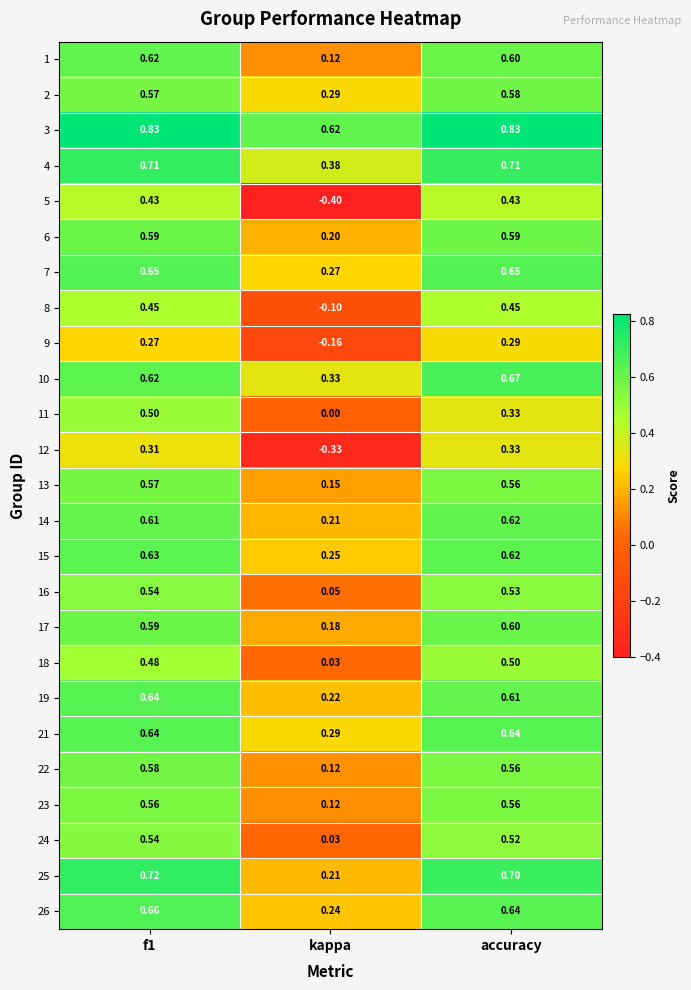

How many negative values does the 5 series have?

1